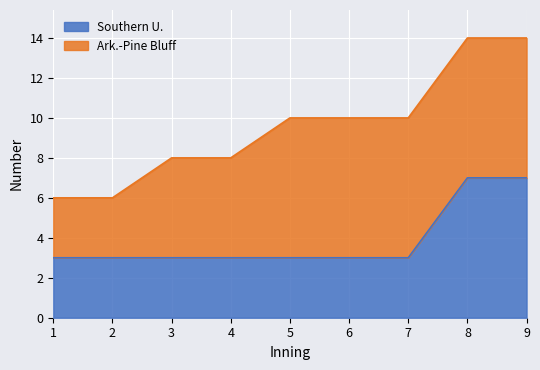

True or false: Southern U. has a value of 3 at 5.

True